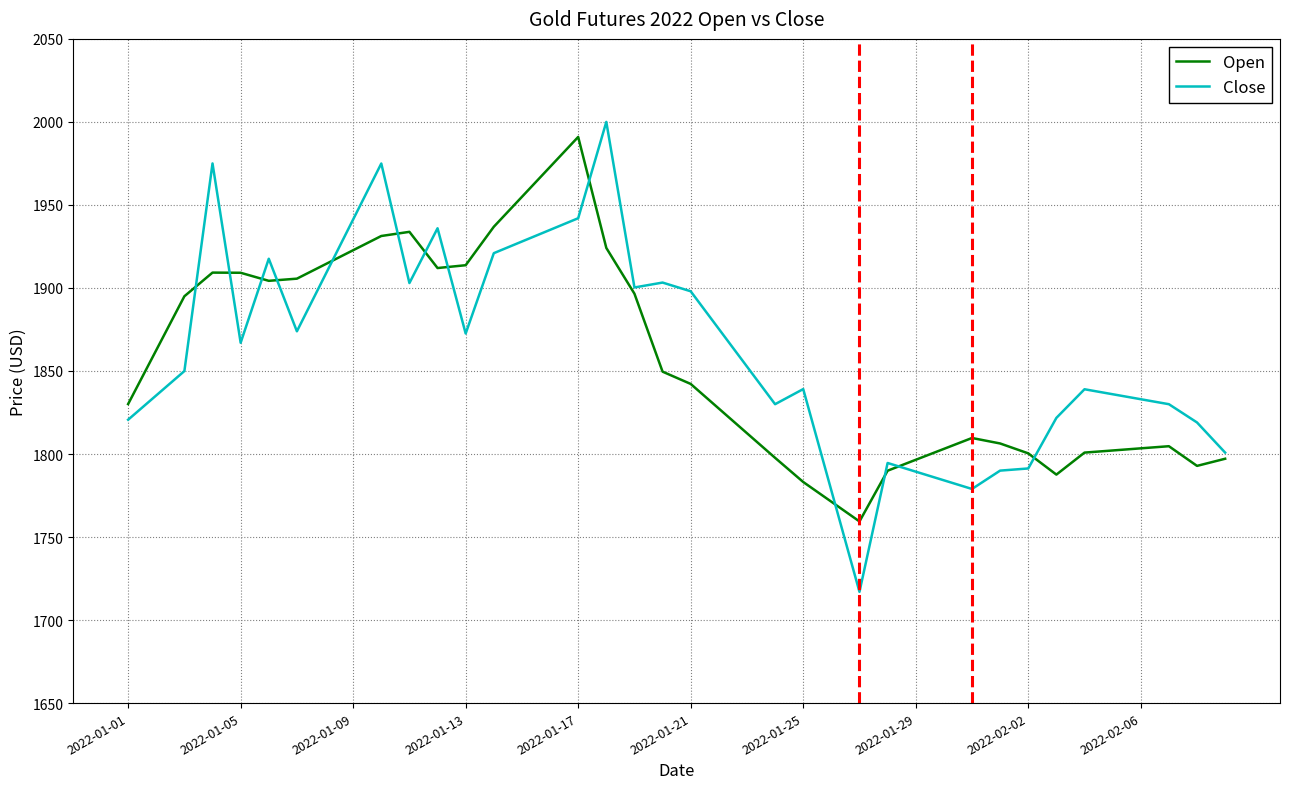

What is the minimum value for Close?

1717.0